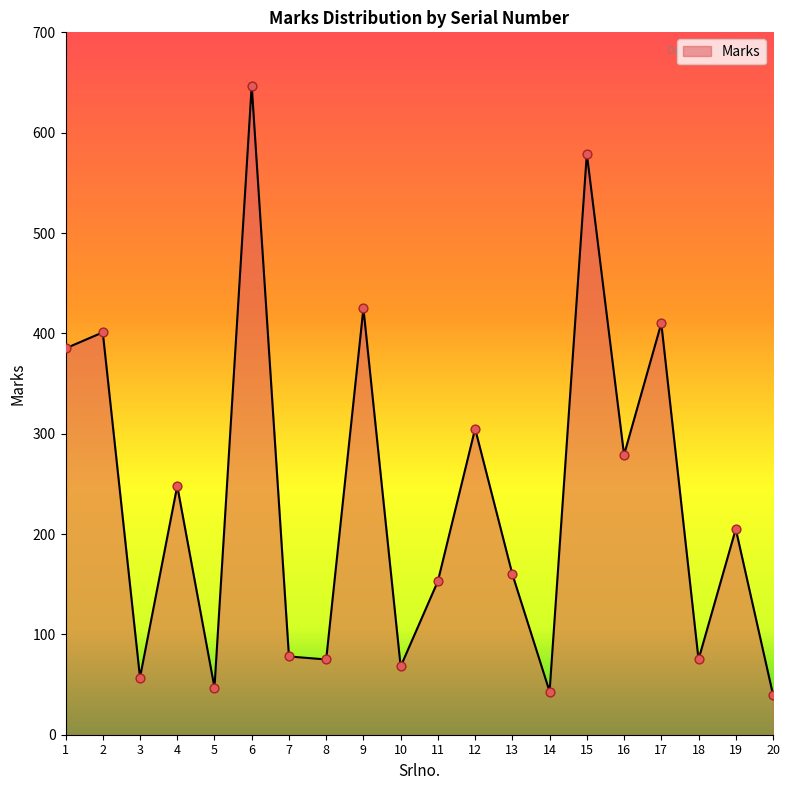

Which has a higher value, 2 or 3?

2